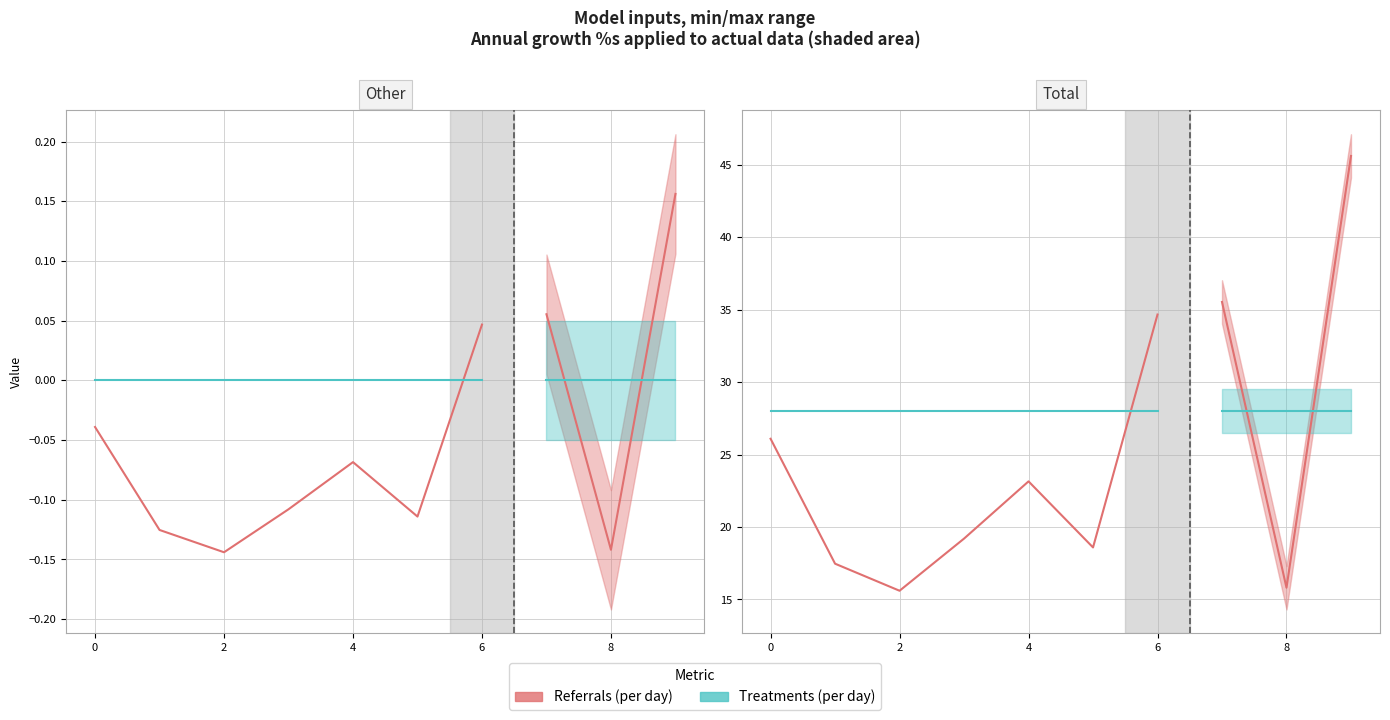

List the series in order of their peak value, highest first.

Referrals (per day), Treatments (per day)